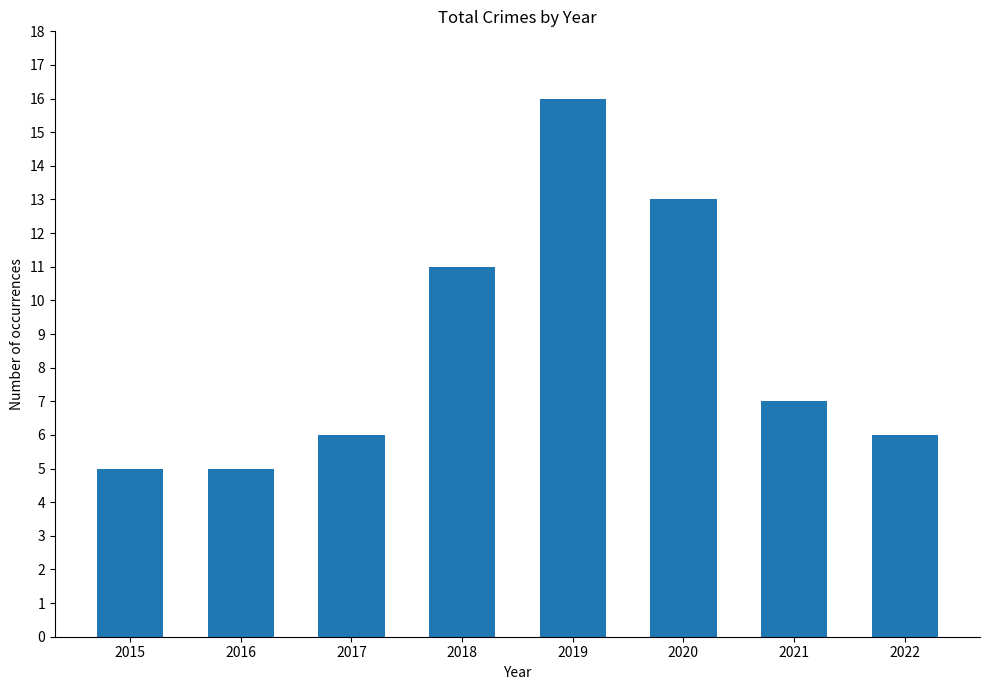

What is the minimum value shown in the chart?

5